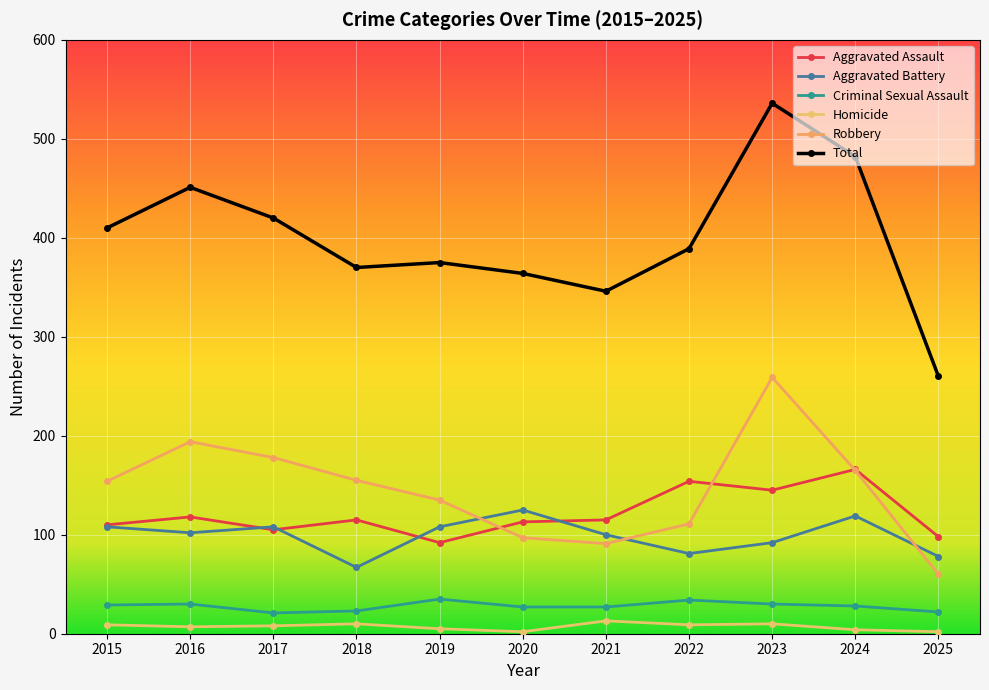

At which label does Aggravated Battery reach its peak?

2020